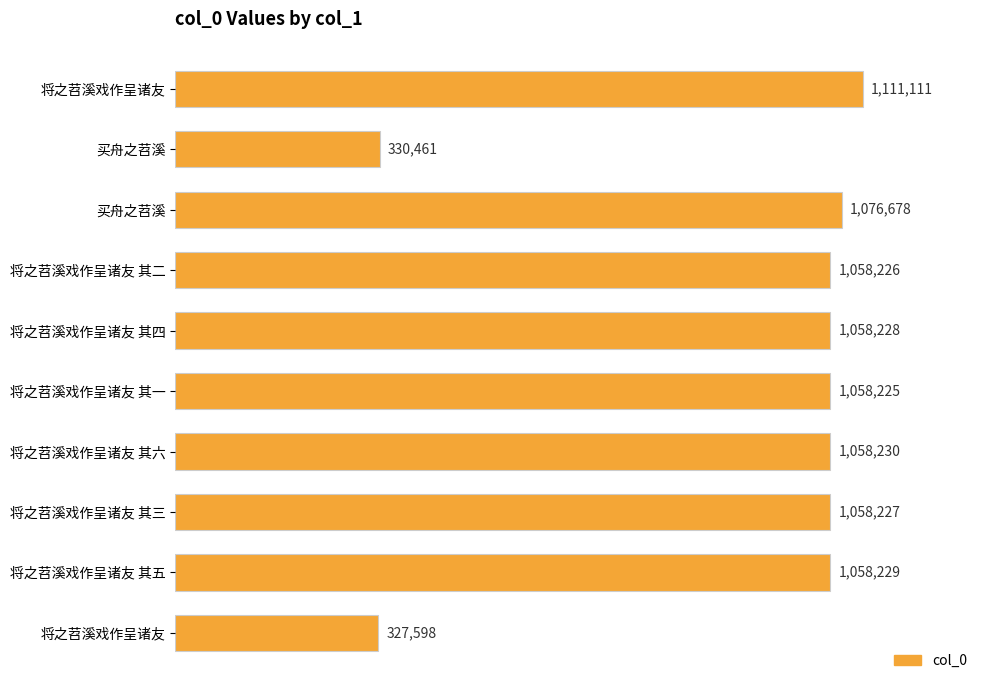

What is the greatest value displayed?

1111111